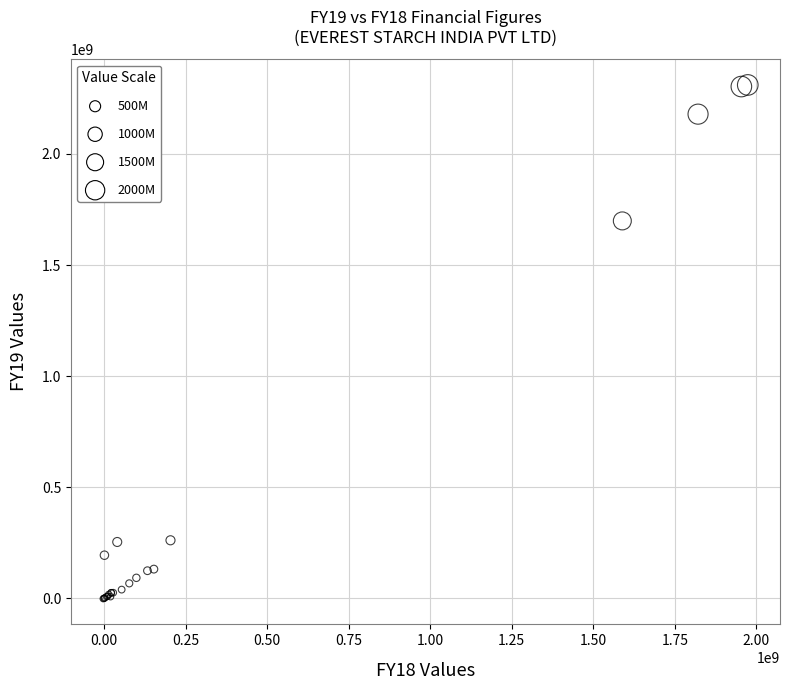

What Y value in the scatter plot is closest to 1154294822?

1698473832